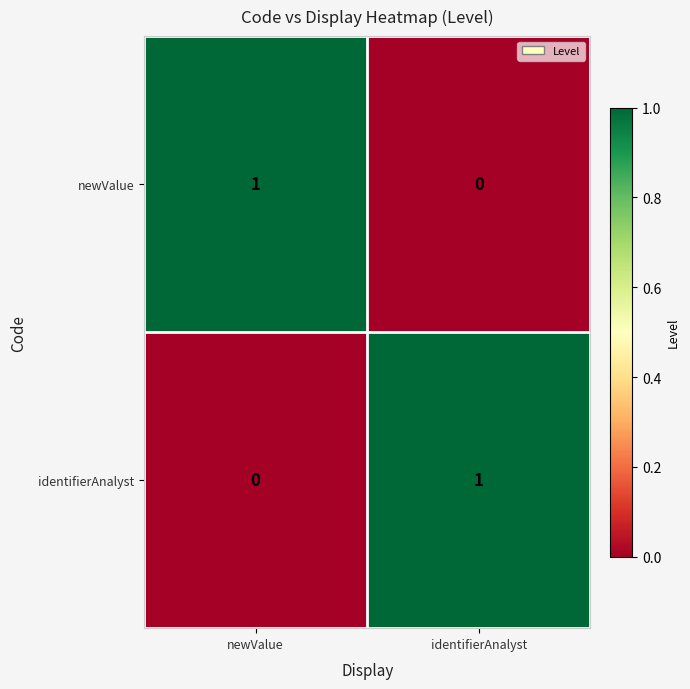

True or false: identifierAnalyst has a value of 0 at newValue.

True